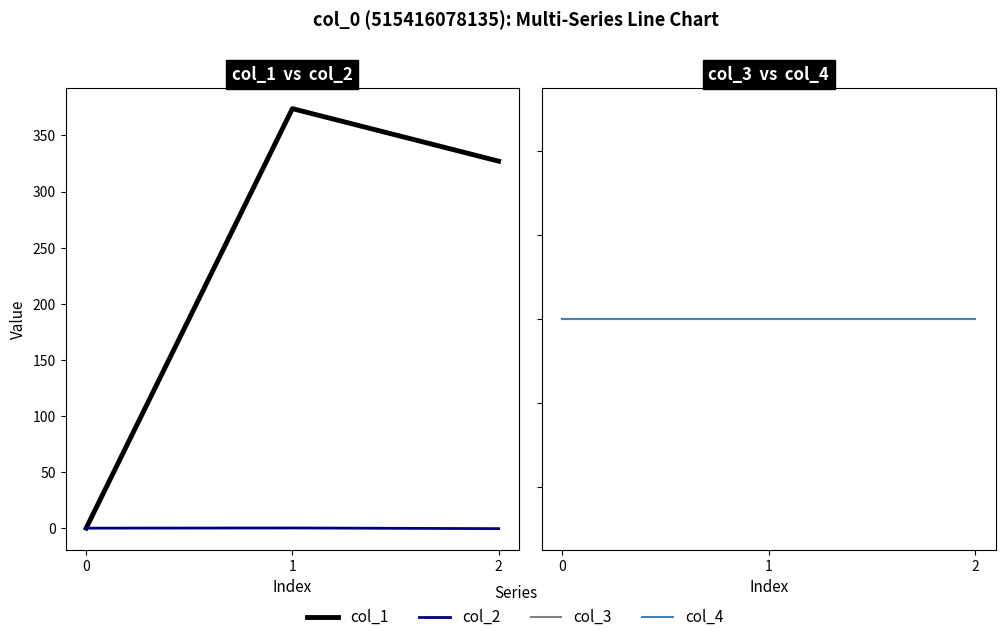

At how many categories does at least one series exceed 159?

2